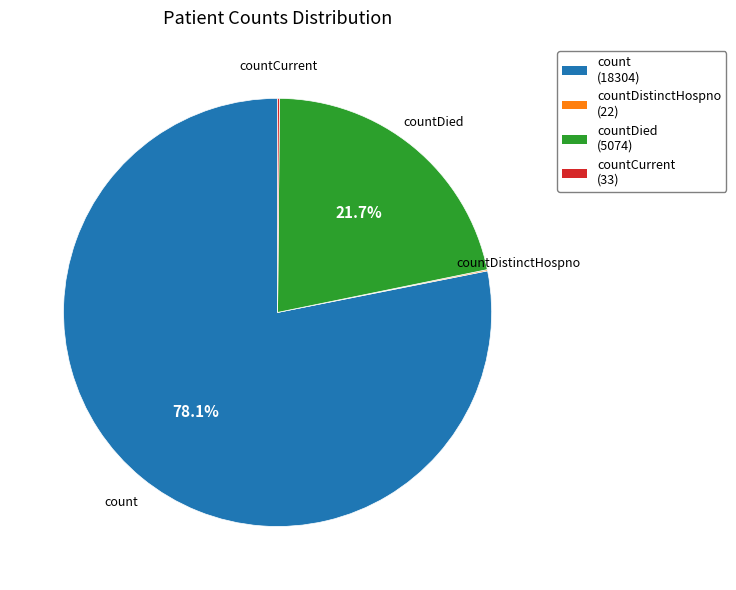

Is there a majority slice in this chart?

Yes